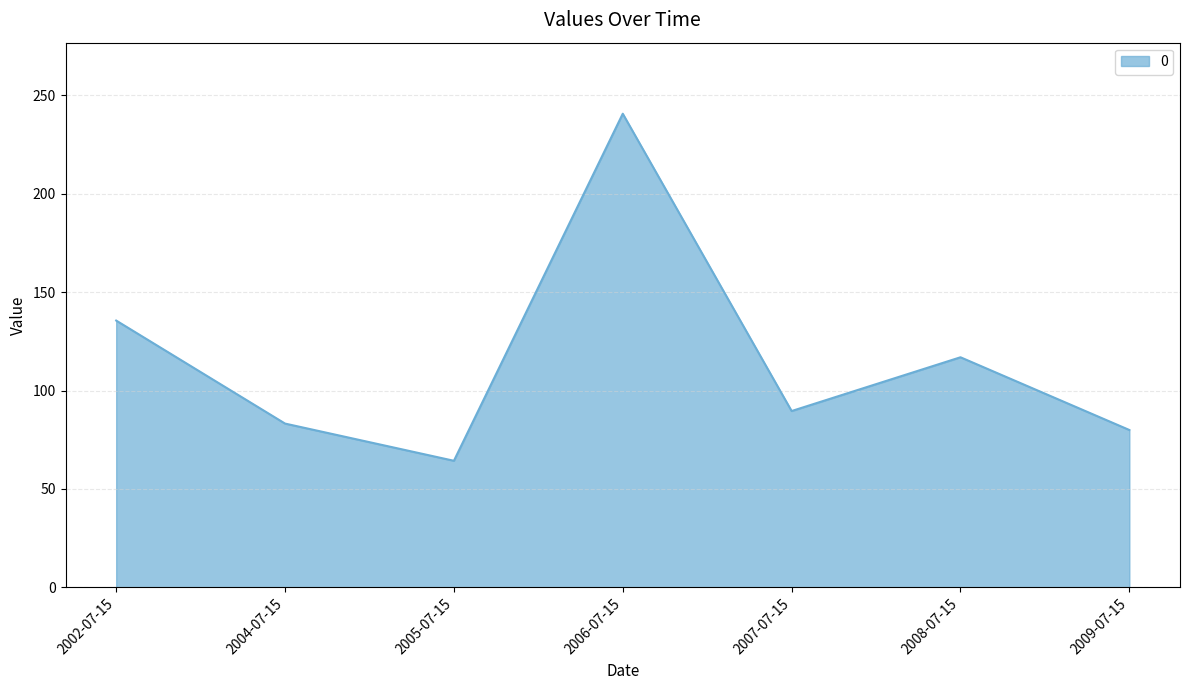

Is it true that the value at 2002-07-15 is 237.2?

False